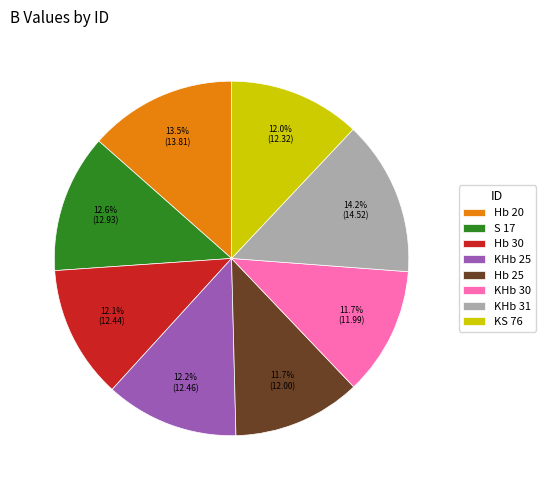

To the nearest percent, what is the difference between the largest and smallest slice percentages?

2%